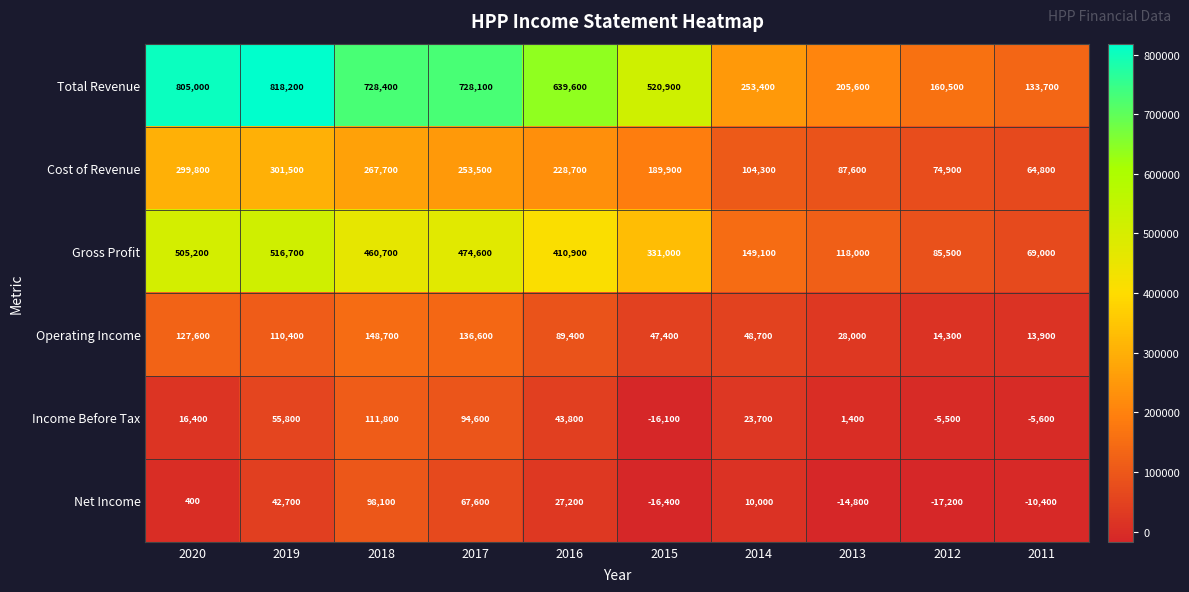

What is the difference between the second highest and minimum values in the Total Revenue series?

671300